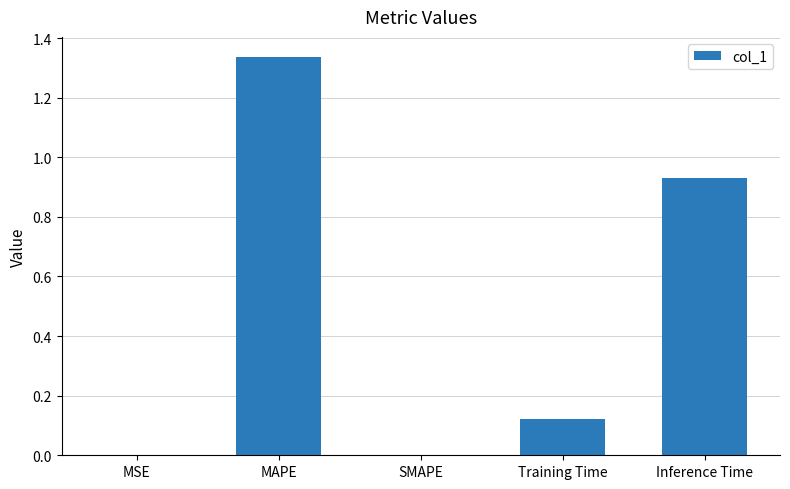

How many data points does each series have?

5